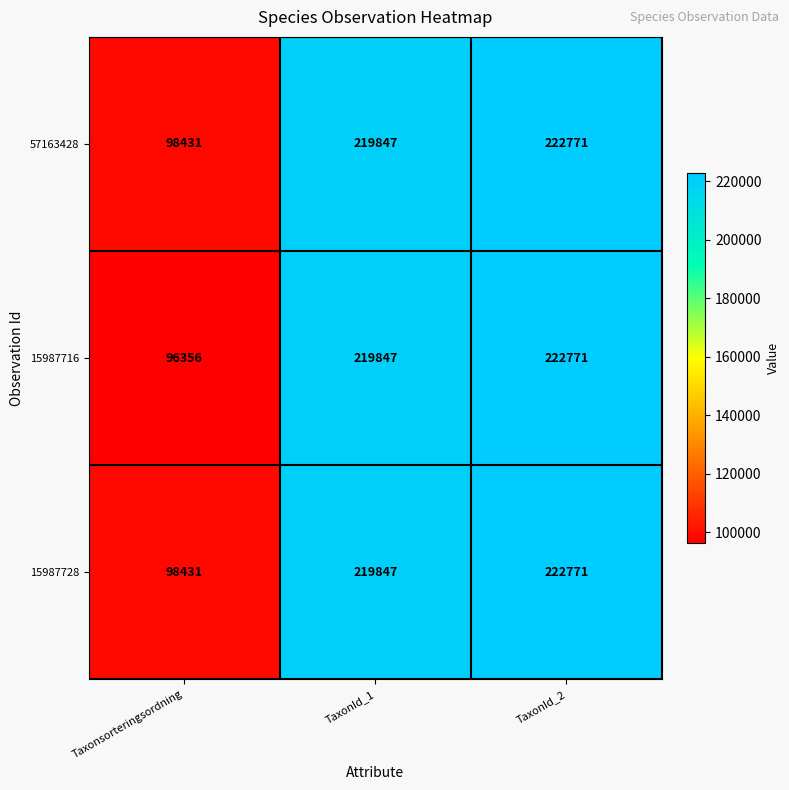

At how many categories does at least one series exceed 195706?

2